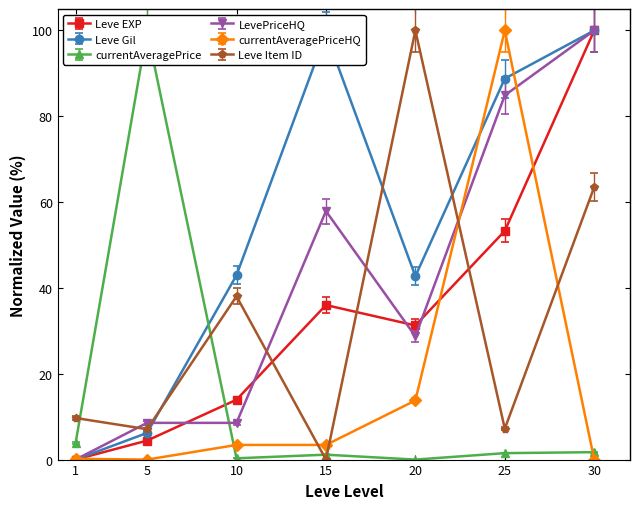

Which series ends up on top after the final intersection of Leve EXP and currentAveragePrice?

Leve EXP